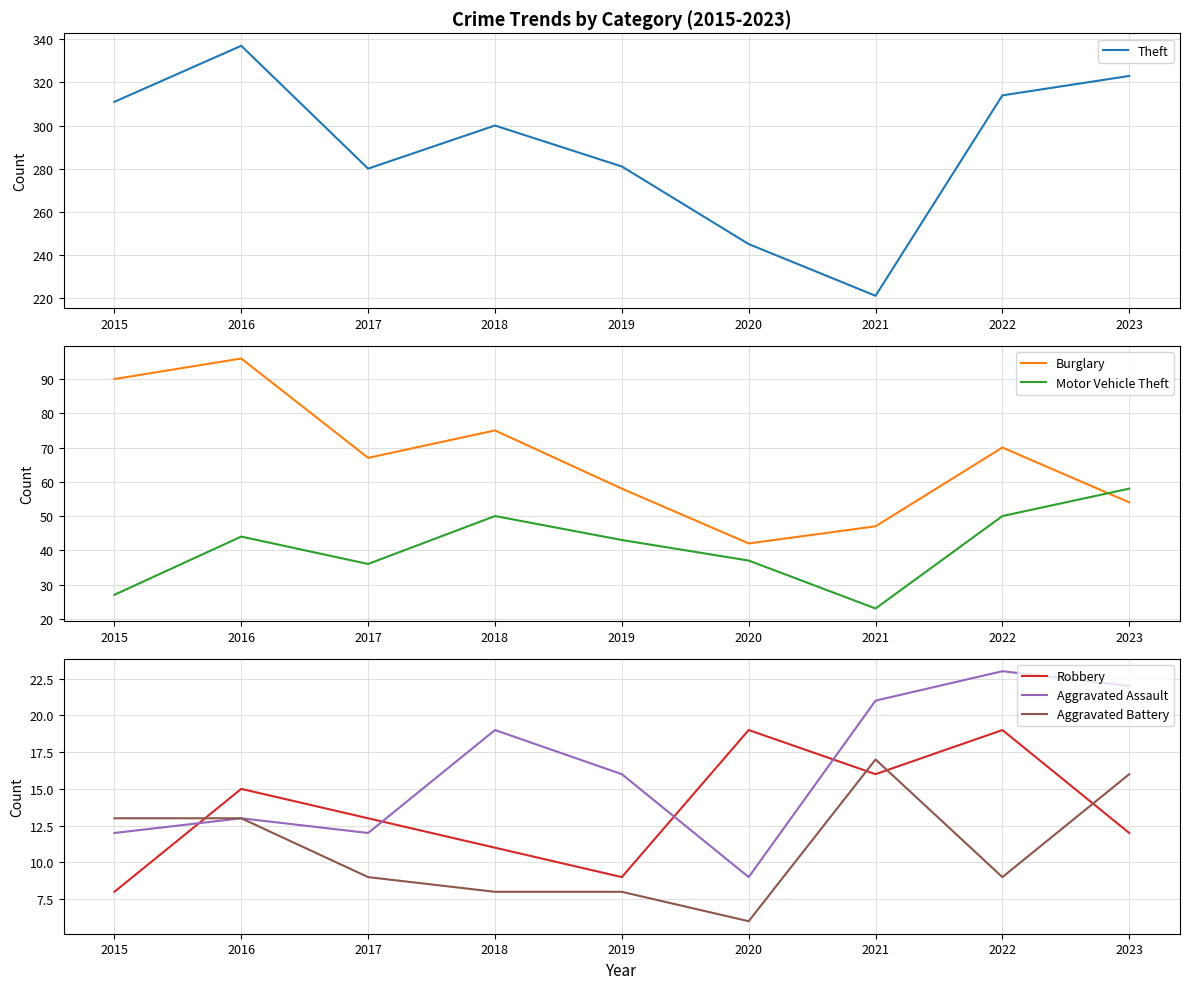

Where is the first local minimum for Robbery?

2019